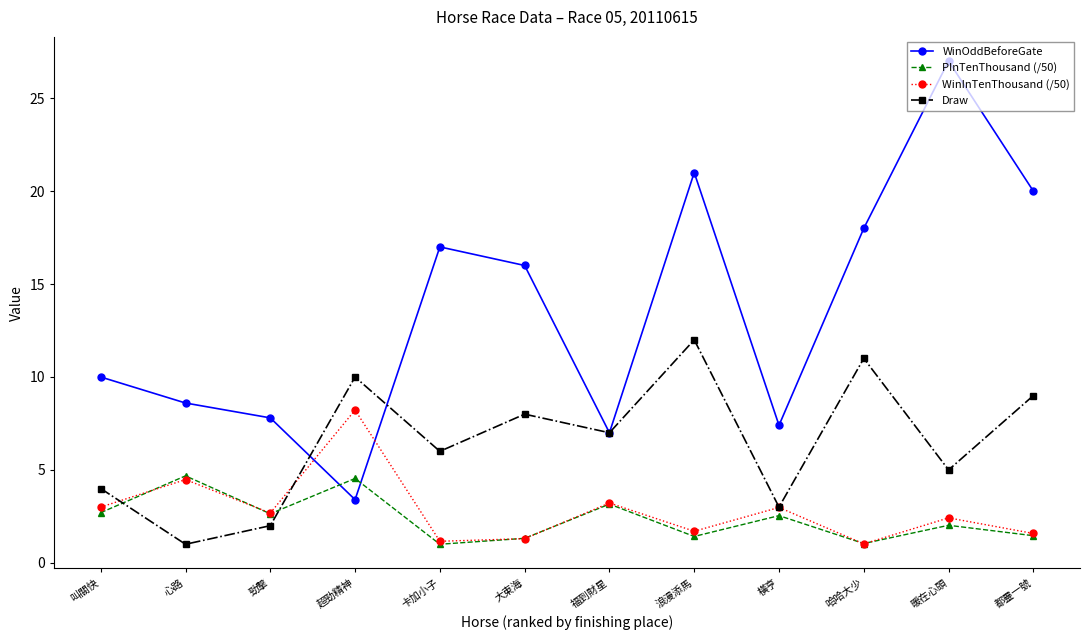

At 超勁精神, list the series in order from smallest to largest.

WinOddBeforeGate, PInTenThousand (/50), WinInTenThousand (/50), Draw